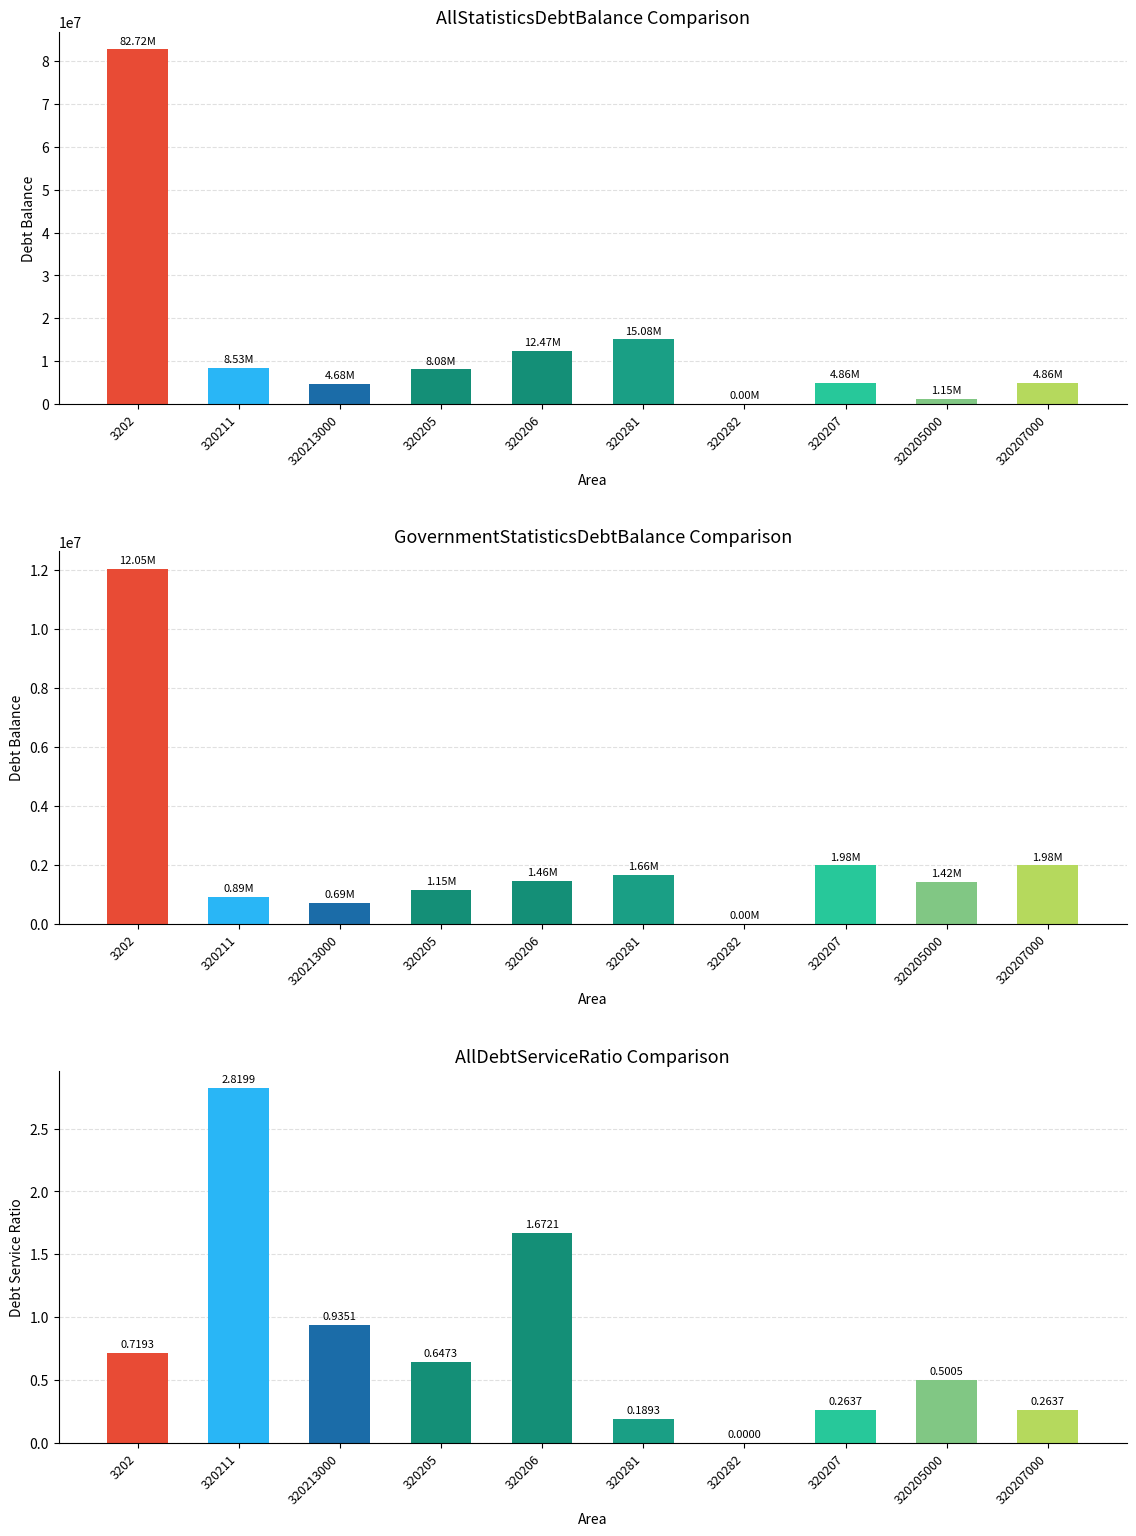

At which category is the sum across all series the highest?

3202